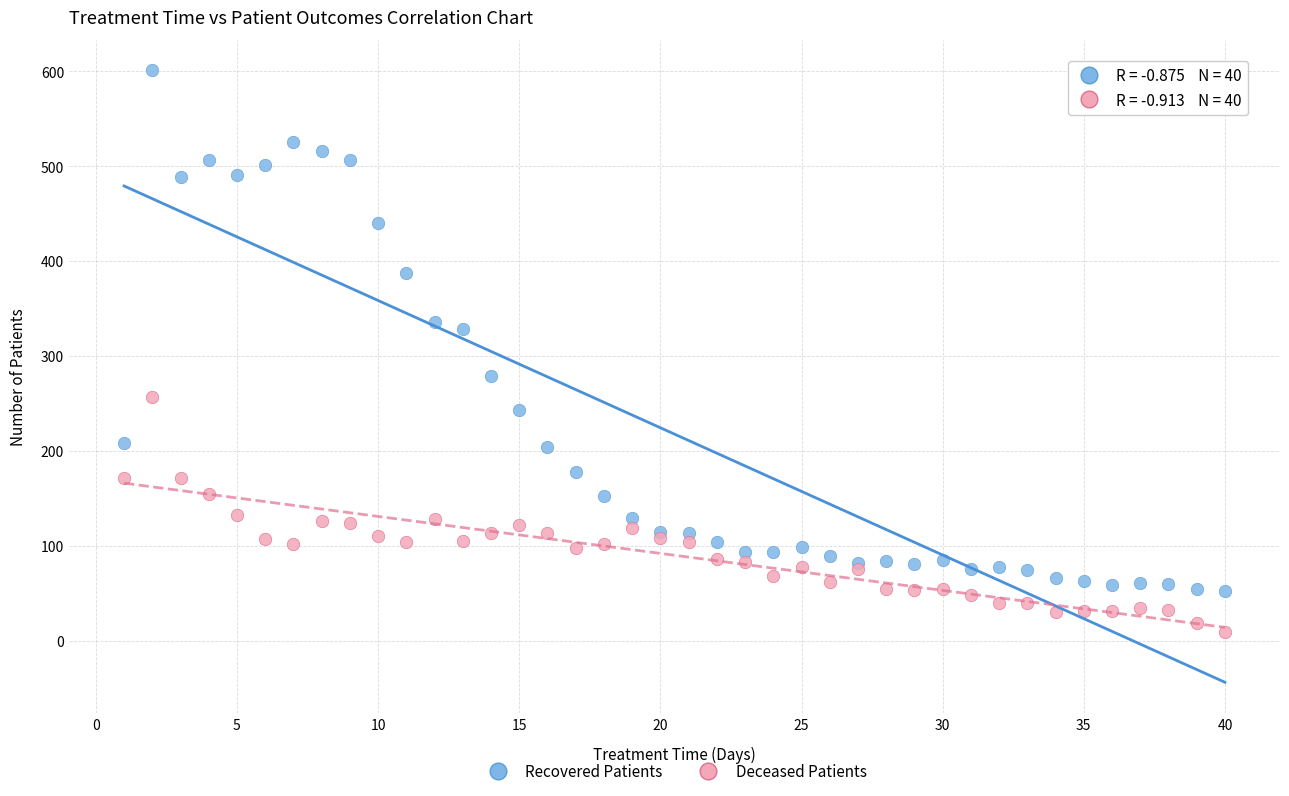

Which series reaches the maximum Y coordinate?

Recovered Patients